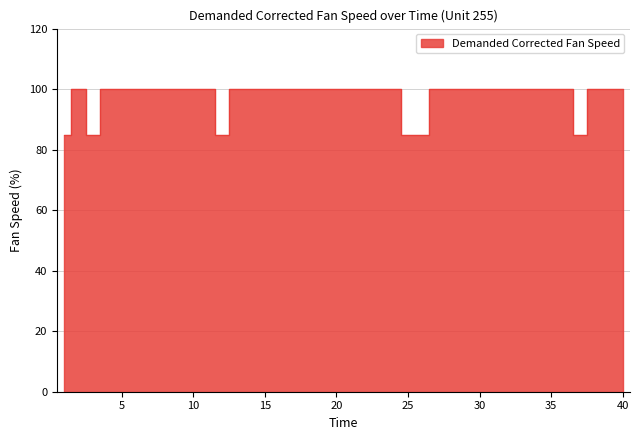

What is the greatest value displayed?

100.0